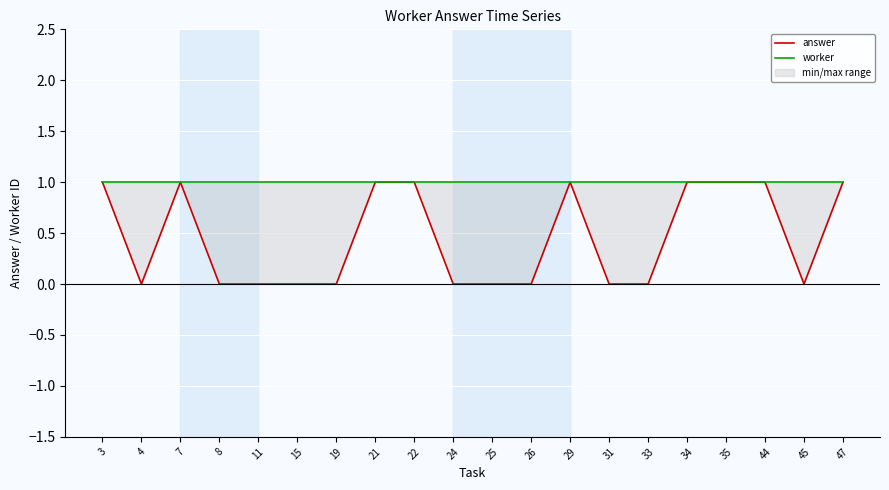

What is the sum of all answer values?

9